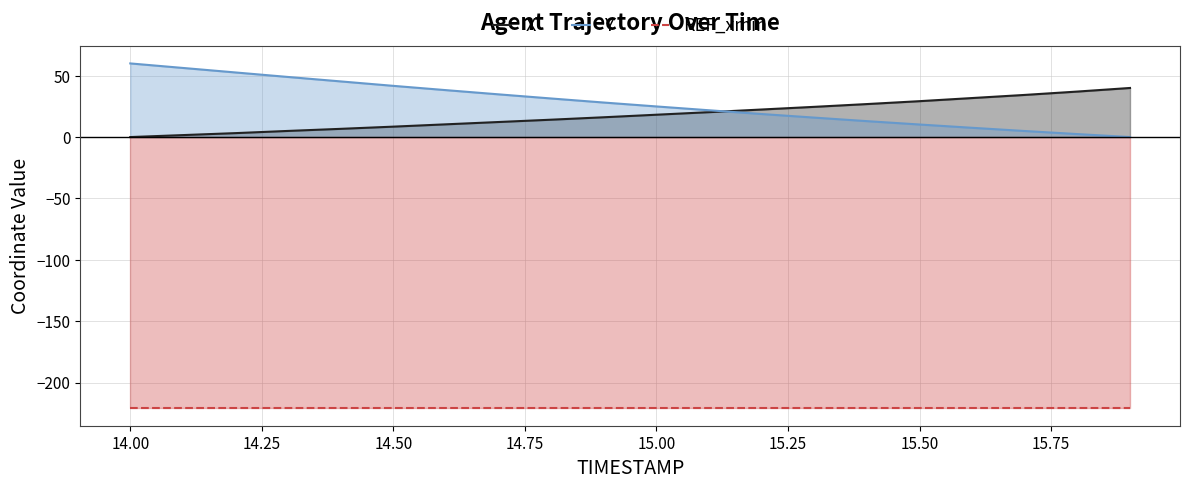

What is the difference between the maximum and second lowest values in the X series?

38.4